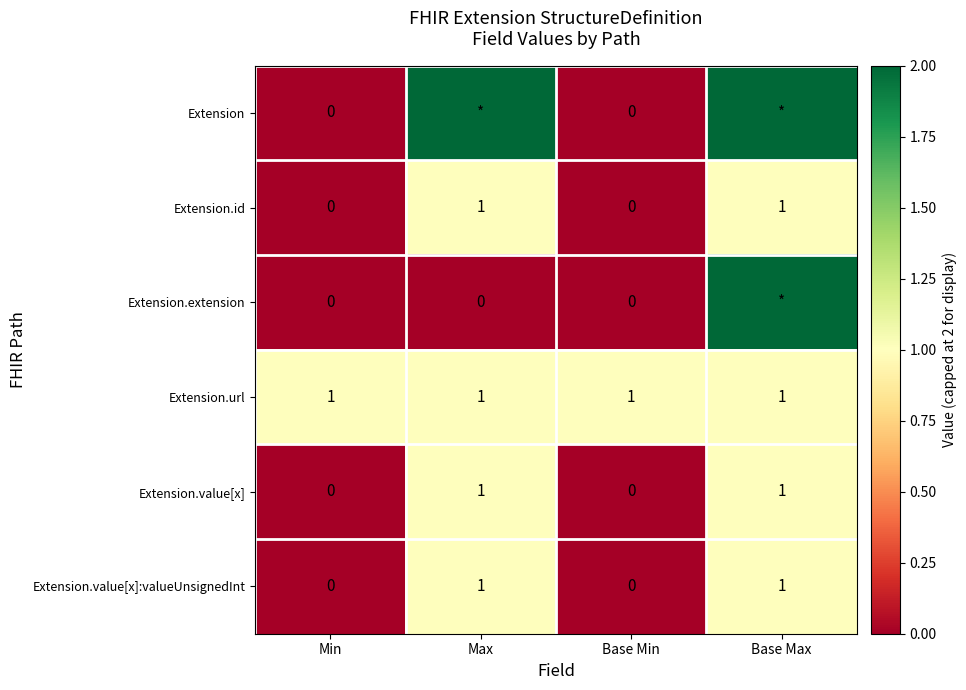

What is the minimum value for Extension.url?

1